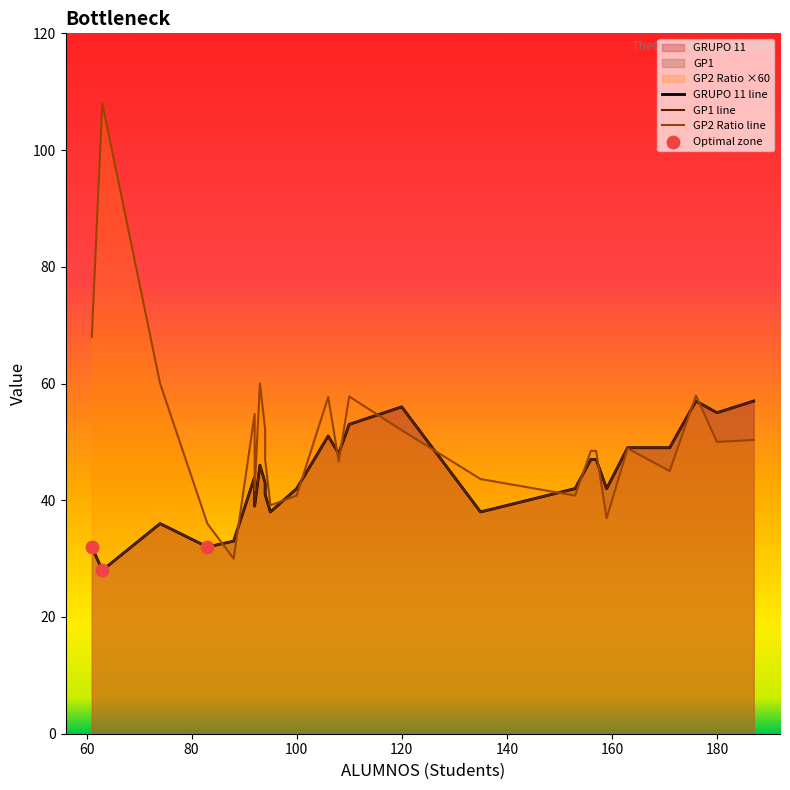

At how many categories does at least one series exceed 2?

26